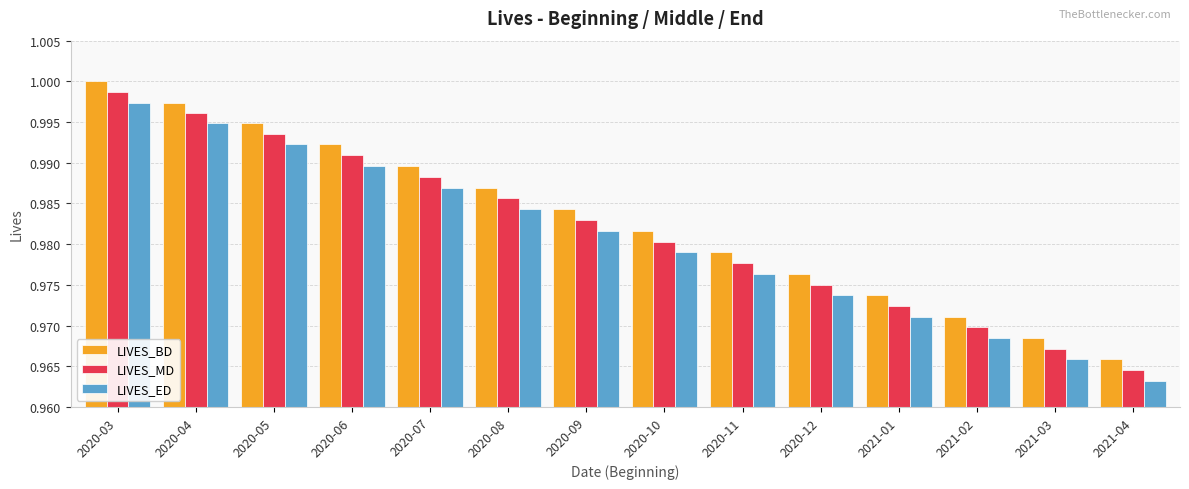

True or false: LIVES_MD has a value of 1.0 at 2020-09.

True